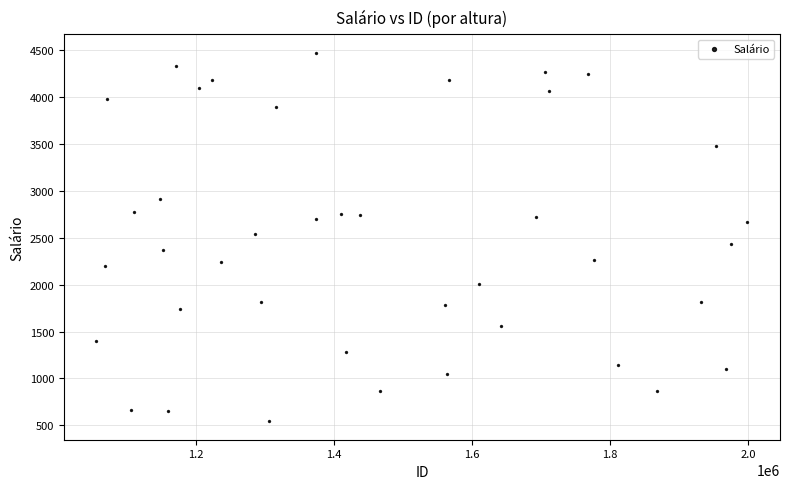

What is the range of X values (max minus min)?

942913.0